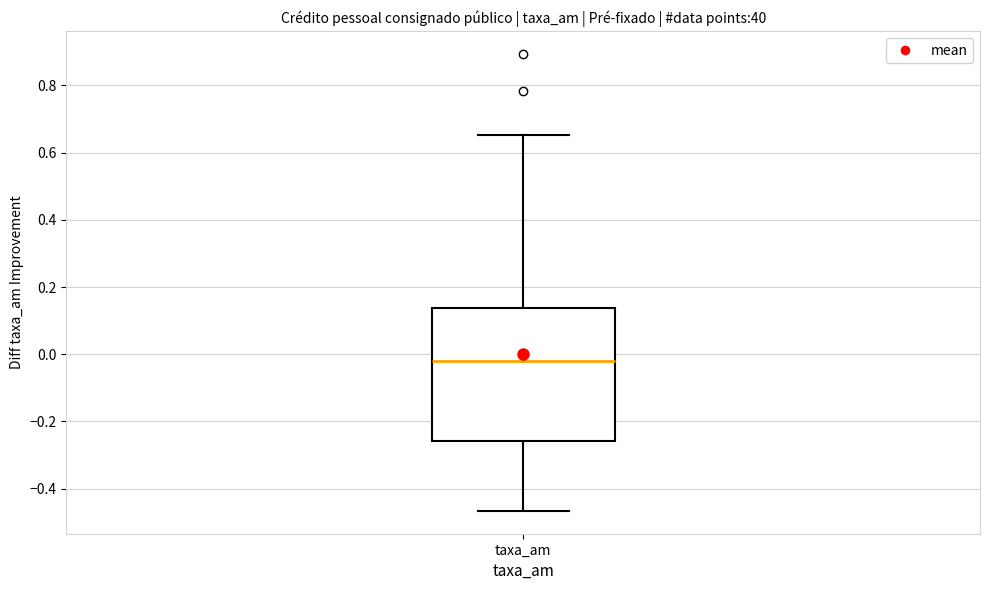

Where does the upper whisker of the box for taxa_am end on the y-axis? The values are not printed on the chart, so give them approximately, as read against the axis.

0.66